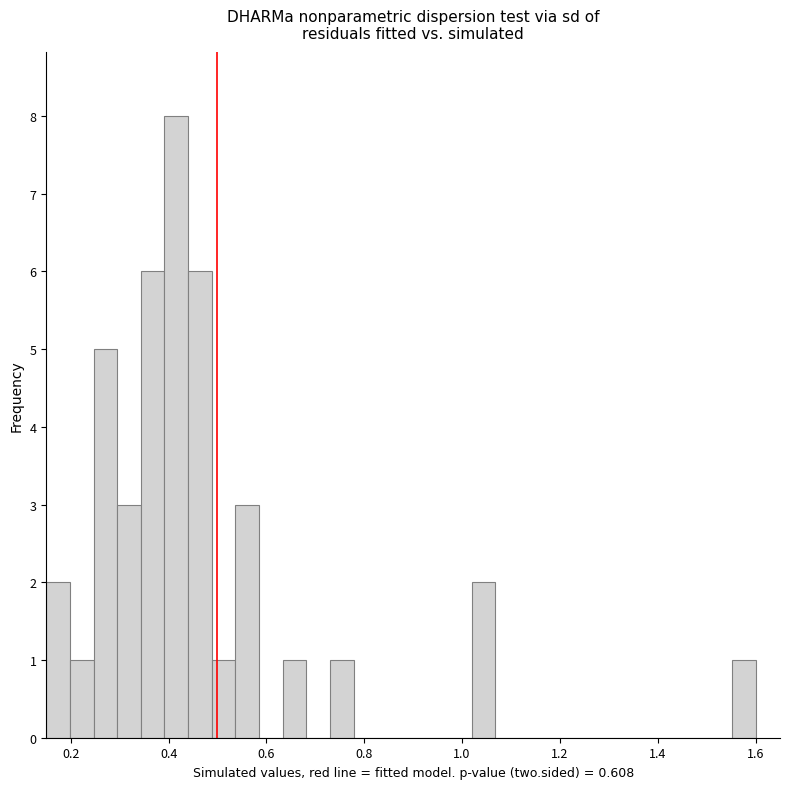

Read against the x-axis, roughly where is the centre of the tallest bar?

0.42